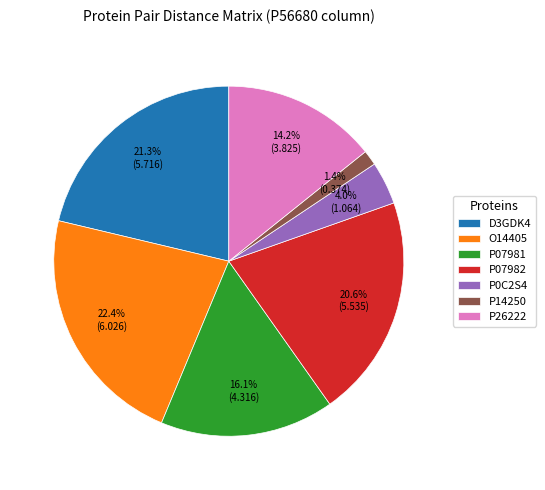

Is it true that P07982 is 26% of the pie?

False